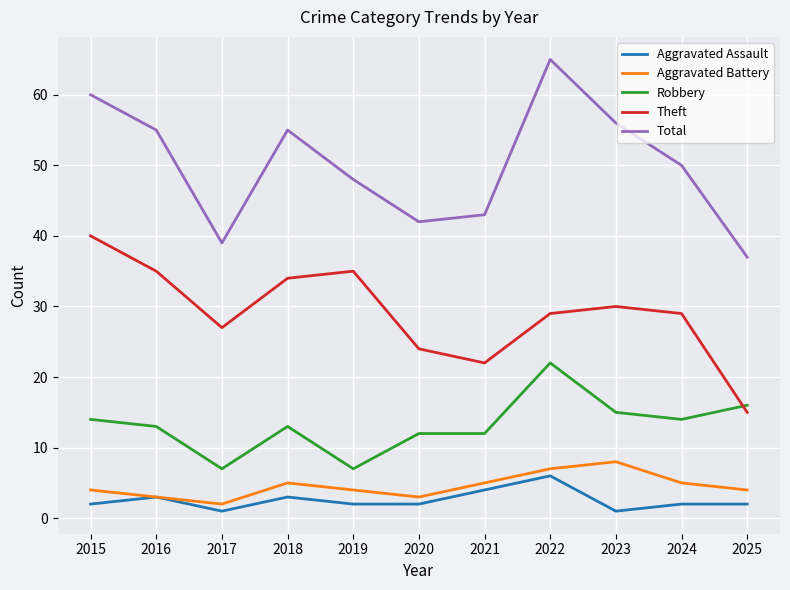

What is the spread (max minus min) of values at 2024?

48